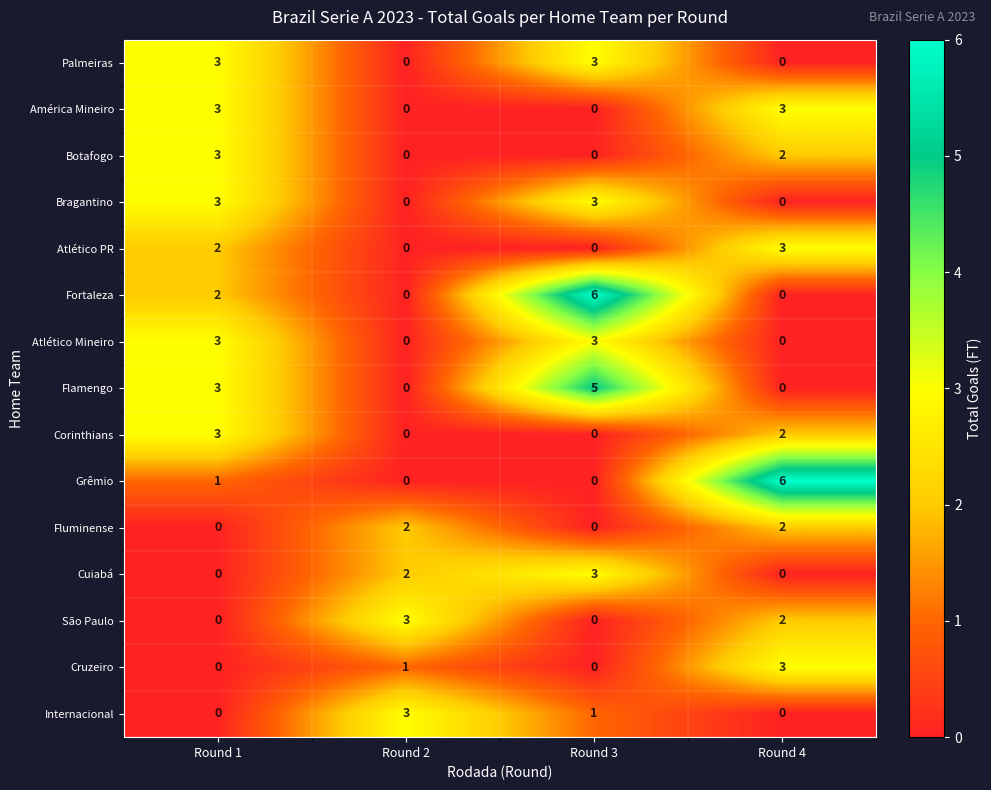

The value of Flamengo at Round 2 is 3. True or false?

False